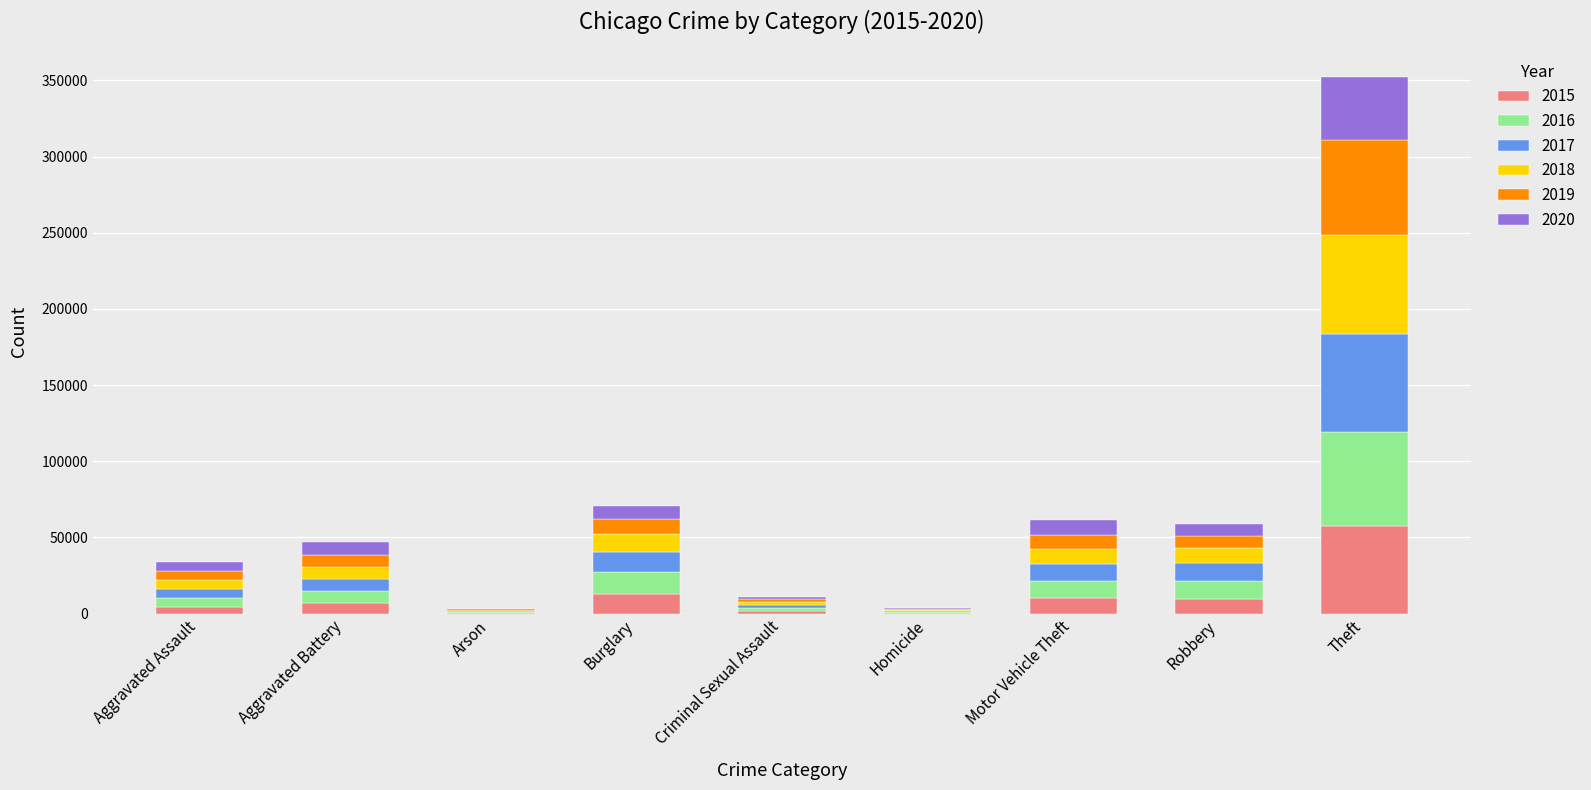

What are all the series names shown in the legend?

2015, 2016, 2017, 2018, 2019, 2020